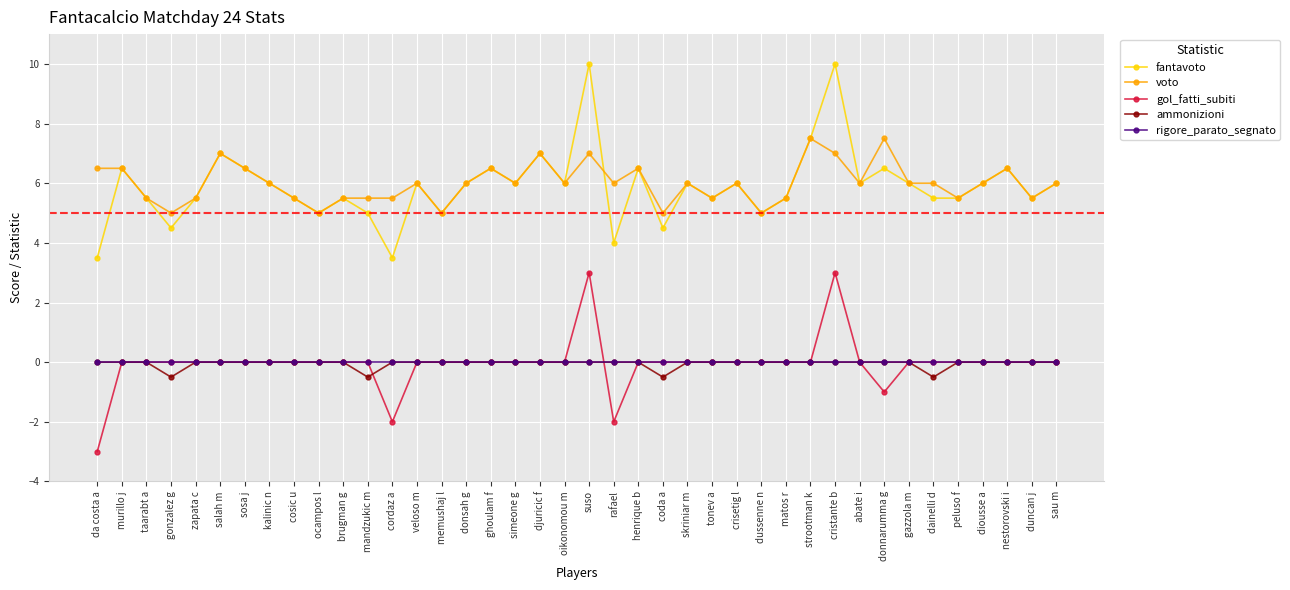

Reading left to right, list all the values displayed in this chart.

fantavoto: da costa a=3.5	murillo j=6.5	taarabt a=5.5	gonzalez g=4.5	zapata c=5.5	salah m=7.0	sosa j=6.5	kalinic n=6.0	cosic u=5.5	ocampos l=5.0	brugman g=5.5	mandzukic m=5.0	cordaz a=3.5	veloso m=6.0	memushaj l=5.0	donsah g=6.0	ghoulam f=6.5	simeone g=6.0	djuricic f=7.0	oikonomou m=6.0	suso=10.0	rafael=4.0	henrique b=6.5	coda a=4.5	skriniar m=6.0	tonev a=5.5	crisetig l=6.0	dussenne n=5.0	matos r=5.5	strootman k=7.5	cristante b=10.0	abate i=6.0	donnarumma g=6.5	gazzola m=6.0	dainelli d=5.5	peluso f=5.5	diousse a=6.0	nestorovski i=6.5	duncan j=5.5	sau m=6.0
voto: da costa a=6.5	murillo j=6.5	taarabt a=5.5	gonzalez g=5.0	zapata c=5.5	salah m=7.0	sosa j=6.5	kalinic n=6.0	cosic u=5.5	ocampos l=5.0	brugman g=5.5	mandzukic m=5.5	cordaz a=5.5	veloso m=6.0	memushaj l=5.0	donsah g=6.0	ghoulam f=6.5	simeone g=6.0	djuricic f=7.0	oikonomou m=6.0	suso=7.0	rafael=6.0	henrique b=6.5	coda a=5.0	skriniar m=6.0	tonev a=5.5	crisetig l=6.0	dussenne n=5.0	matos r=5.5	strootman k=7.5	cristante b=7.0	abate i=6.0	donnarumma g=7.5	gazzola m=6.0	dainelli d=6.0	peluso f=5.5	diousse a=6.0	nestorovski i=6.5	duncan j=5.5	sau m=6.0
gol_fatti_subiti: da costa a=-3.0	murillo j=0.0	taarabt a=0.0	gonzalez g=0.0	zapata c=0.0	salah m=0.0	sosa j=0.0	kalinic n=0.0	cosic u=0.0	ocampos l=0.0	brugman g=0.0	mandzukic m=0.0	cordaz a=-2.0	veloso m=0.0	memushaj l=0.0	donsah g=0.0	ghoulam f=0.0	simeone g=0.0	djuricic f=0.0	oikonomou m=0.0	suso=3.0	rafael=-2.0	henrique b=0.0	coda a=0.0	skriniar m=0.0	tonev a=0.0	crisetig l=0.0	dussenne n=0.0	matos r=0.0	strootman k=0.0	cristante b=3.0	abate i=0.0	donnarumma g=-1.0	gazzola m=0.0	dainelli d=0.0	peluso f=0.0	diousse a=0.0	nestorovski i=0.0	duncan j=0.0	sau m=0.0
ammonizioni: da costa a=0.0	murillo j=0.0	taarabt a=0.0	gonzalez g=-0.5	zapata c=0.0	salah m=0.0	sosa j=0.0	kalinic n=0.0	cosic u=0.0	ocampos l=0.0	brugman g=0.0	mandzukic m=-0.5	cordaz a=0.0	veloso m=0.0	memushaj l=0.0	donsah g=0.0	ghoulam f=0.0	simeone g=0.0	djuricic f=0.0	oikonomou m=0.0	suso=0.0	rafael=0.0	henrique b=0.0	coda a=-0.5	skriniar m=0.0	tonev a=0.0	crisetig l=0.0	dussenne n=0.0	matos r=0.0	strootman k=0.0	cristante b=0.0	abate i=0.0	donnarumma g=0.0	gazzola m=0.0	dainelli d=-0.5	peluso f=0.0	diousse a=0.0	nestorovski i=0.0	duncan j=0.0	sau m=0.0
rigore_parato_segnato: da costa a=0.0	murillo j=0.0	taarabt a=0.0	gonzalez g=0.0	zapata c=0.0	salah m=0.0	sosa j=0.0	kalinic n=0.0	cosic u=0.0	ocampos l=0.0	brugman g=0.0	mandzukic m=0.0	cordaz a=0.0	veloso m=0.0	memushaj l=0.0	donsah g=0.0	ghoulam f=0.0	simeone g=0.0	djuricic f=0.0	oikonomou m=0.0	suso=0.0	rafael=0.0	henrique b=0.0	coda a=0.0	skriniar m=0.0	tonev a=0.0	crisetig l=0.0	dussenne n=0.0	matos r=0.0	strootman k=0.0	cristante b=0.0	abate i=0.0	donnarumma g=0.0	gazzola m=0.0	dainelli d=0.0	peluso f=0.0	diousse a=0.0	nestorovski i=0.0	duncan j=0.0	sau m=0.0